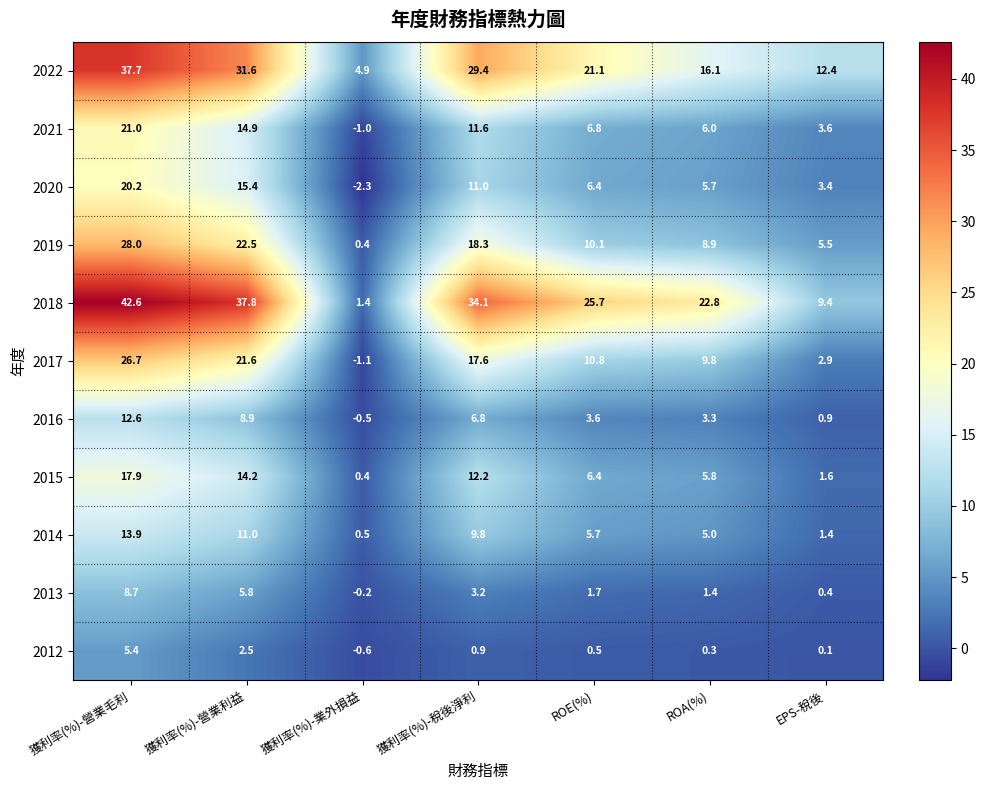

Which category has the lowest value across all series?

獲利率(%)-業外損益